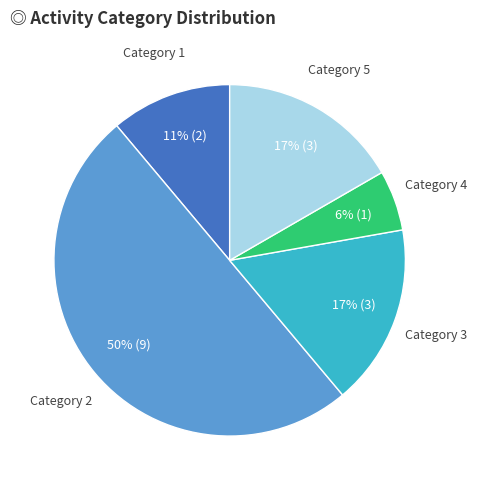

Is it true that Category 5 is 17% of the pie?

True